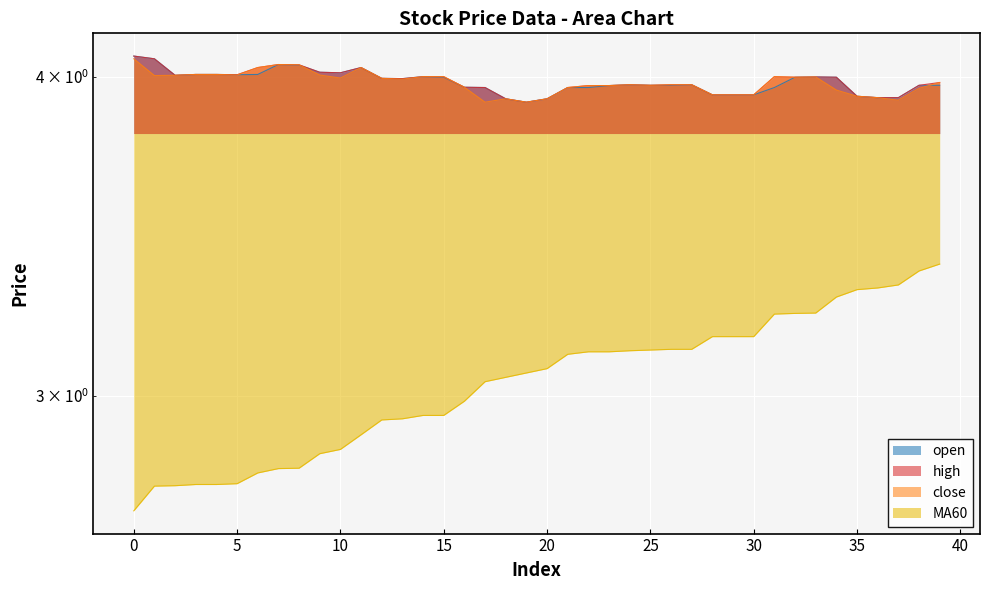

What is the difference between the second highest and minimum values in the open series?

0.2